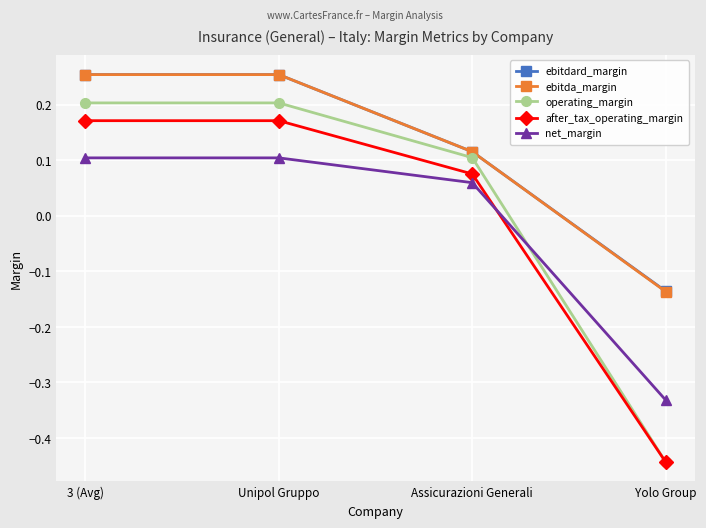

True or false: operating_margin has a value of 0.1 at Assicurazioni Generali.

True